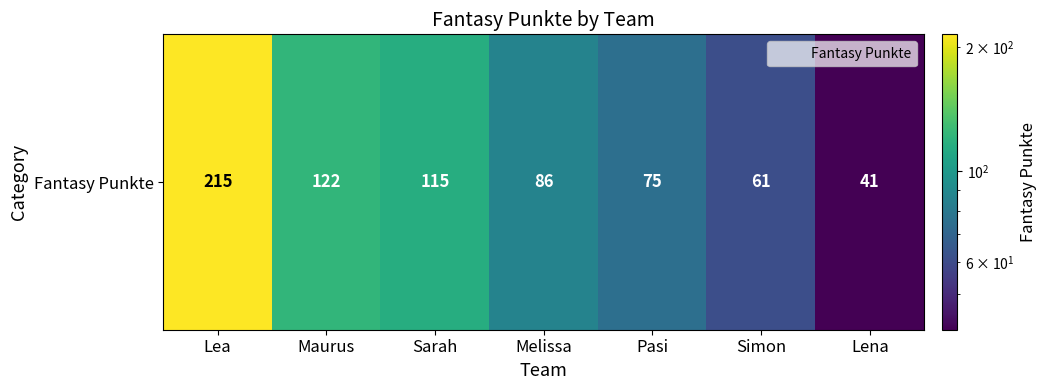

Which has a higher value, Pasi or Simon?

Pasi